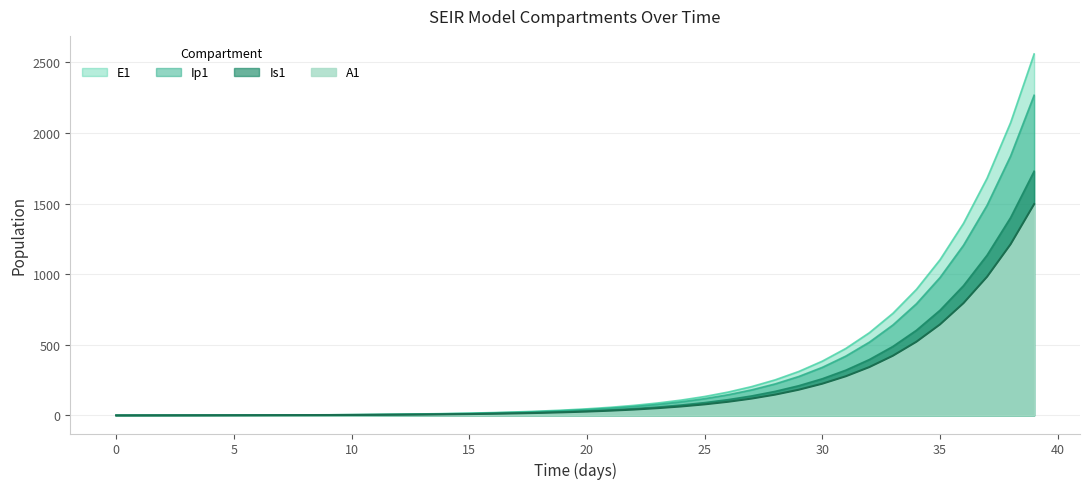

Which series has the largest range (max minus min)?

E1